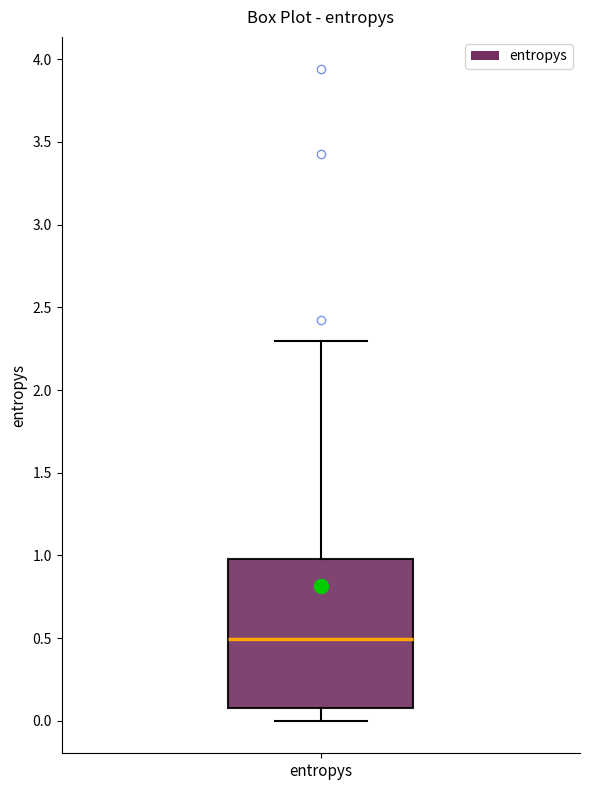

Transcribe this box plot: give where the median line is, the range the box spans, and where the two whiskers end, as read against the y-axis. The values are not printed on the chart, so give them approximately, as read against the axis.

median 0.5, box 0.1 to 1.0, whiskers 0.0 to 2.3